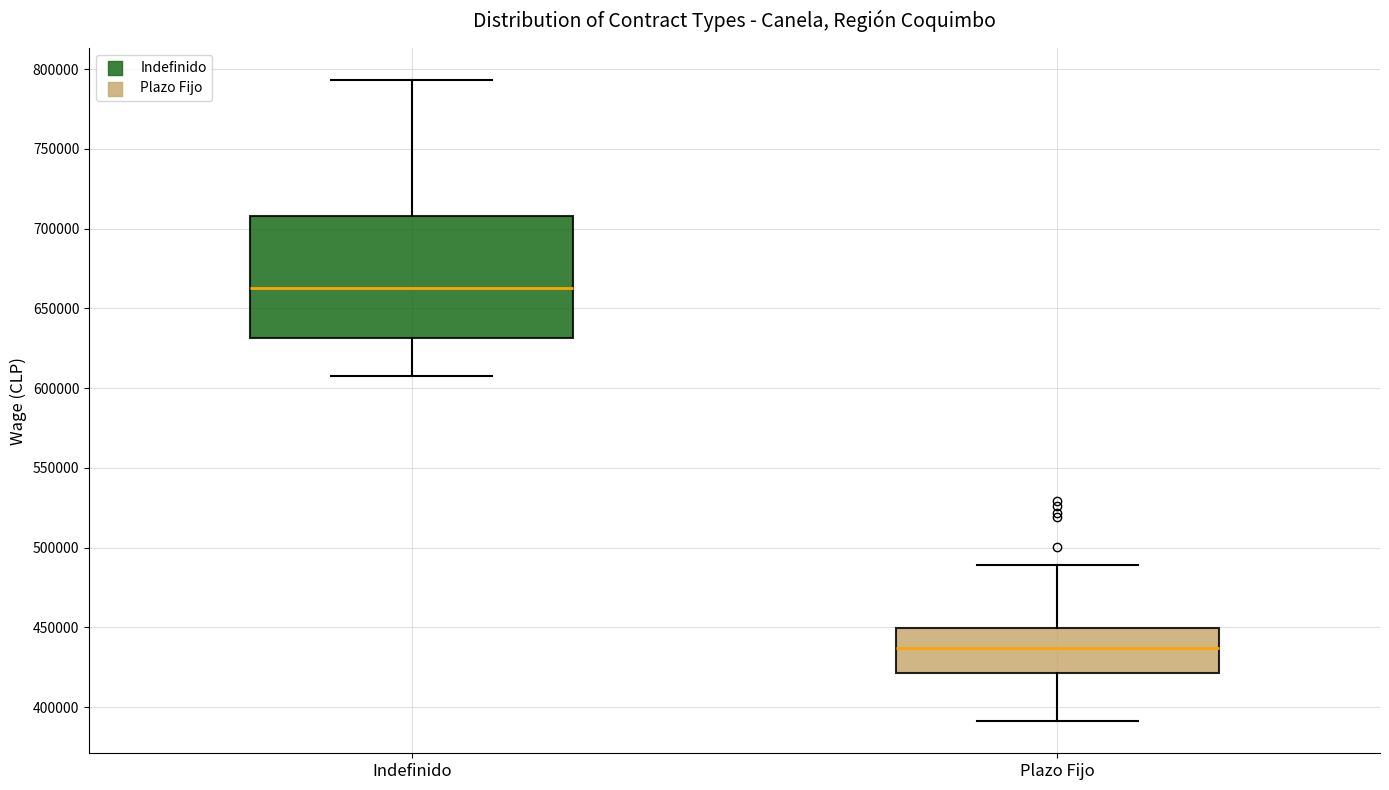

Reading left to right, transcribe this box plot: for each box, give where its median line is, the range the box spans, and where its two whiskers end, as read against the y-axis. The values are not printed on the chart, so give them approximately, as read against the axis.

Indefinido: median 665000, box 630000 to 710000, whiskers 610000 to 795000
Plazo Fijo: median 435000, box 420000 to 450000, whiskers 390000 to 490000